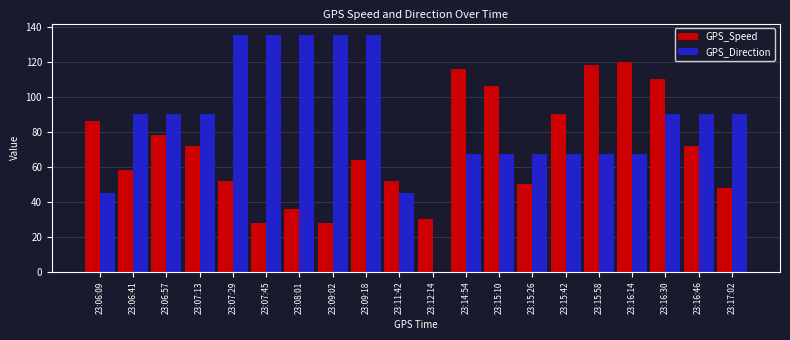

Is the value of GPS_Speed at 23:15:10 greater than the value of GPS_Direction at 23:07:45?

No